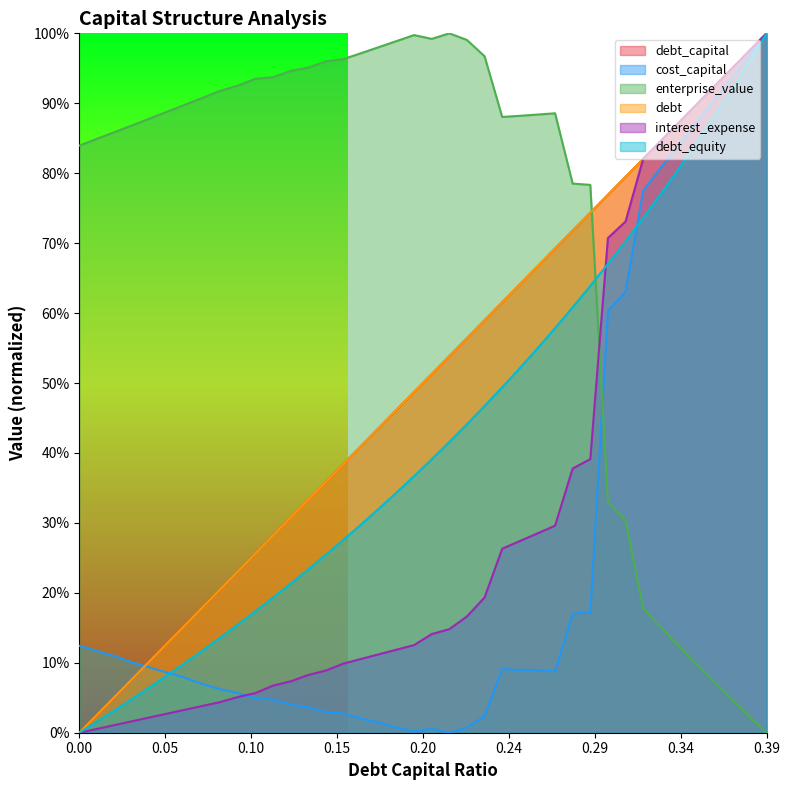

The enterprise_value series shows 0.9 at 0.11. True or false?

True